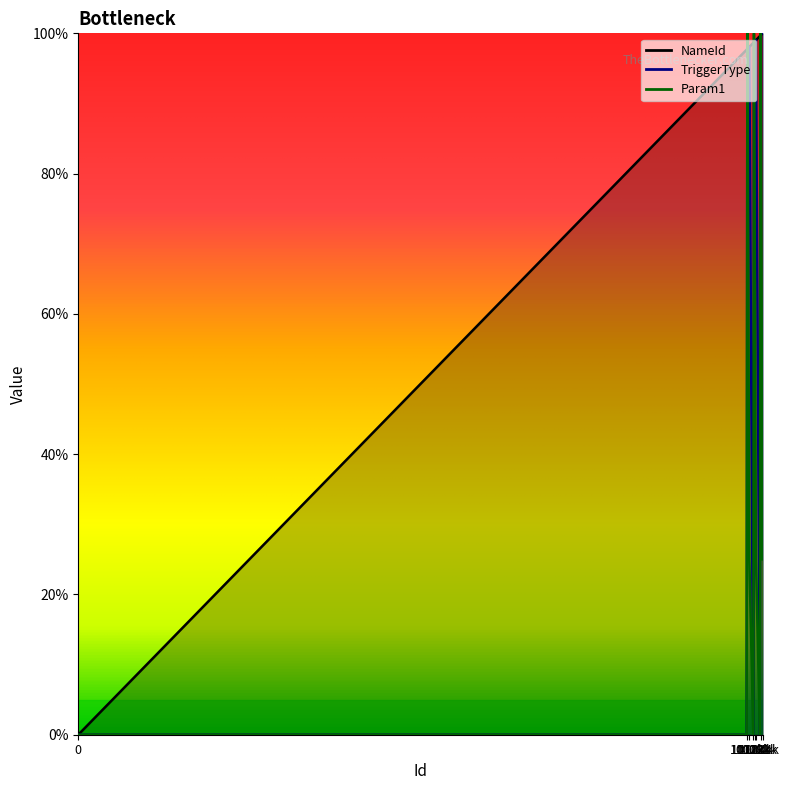

What are all the series names shown in the legend?

NameId, TriggerType, Param1